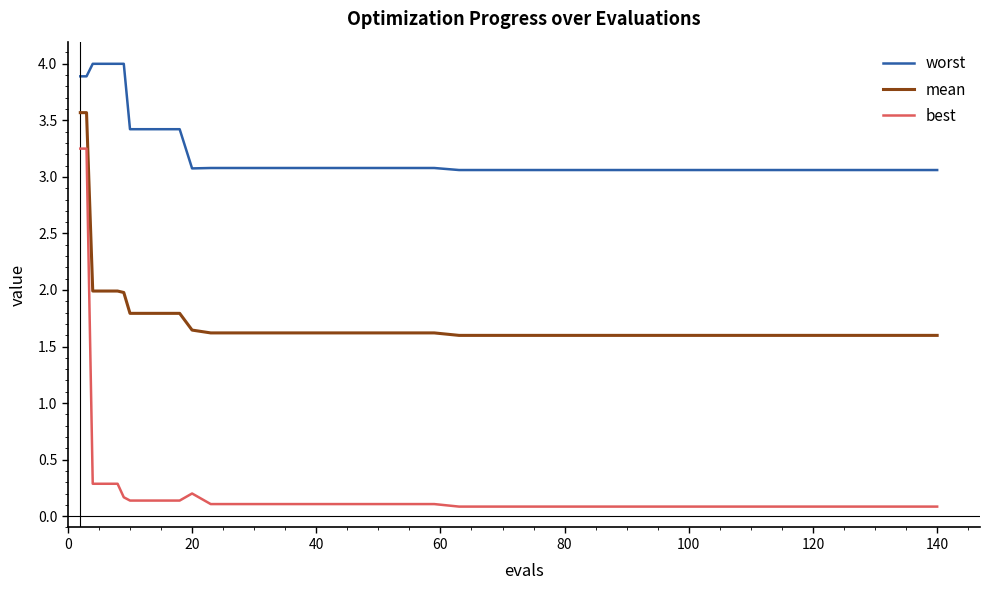

Rank the series by their average value, from highest to lowest.

worst, mean, best